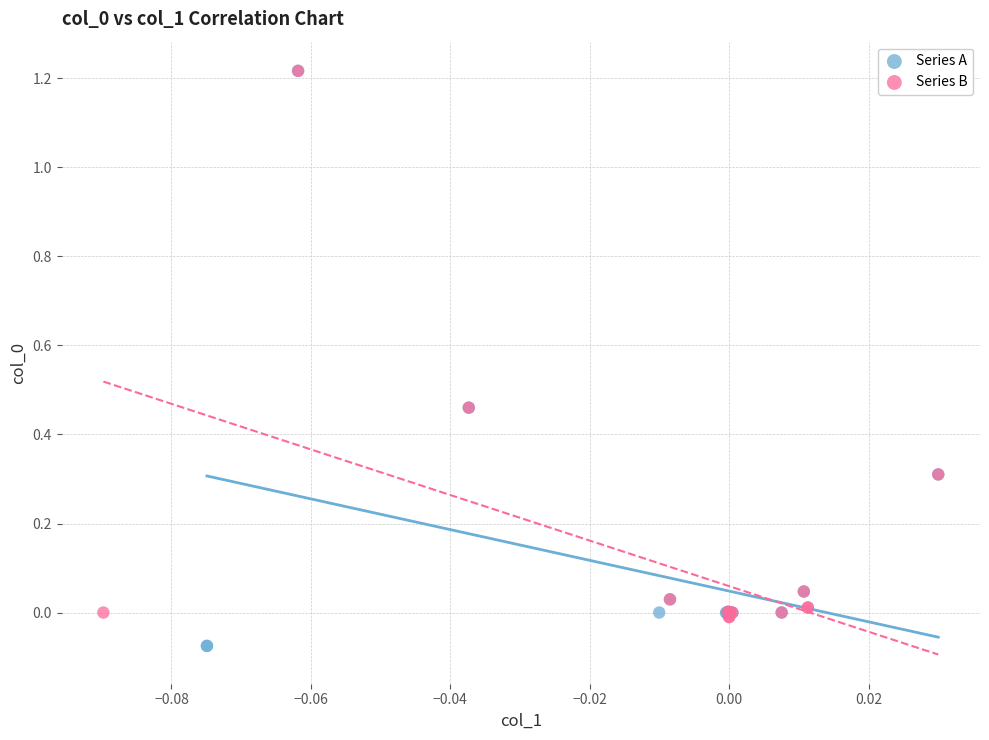

Which series has the widest spread of Y values?

Series A